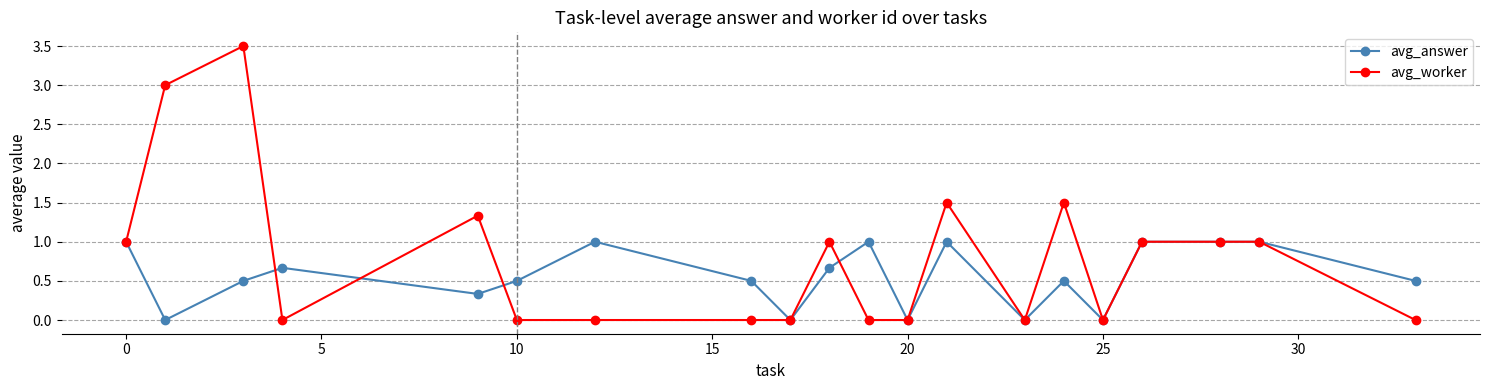

How many data points does each series have?

20